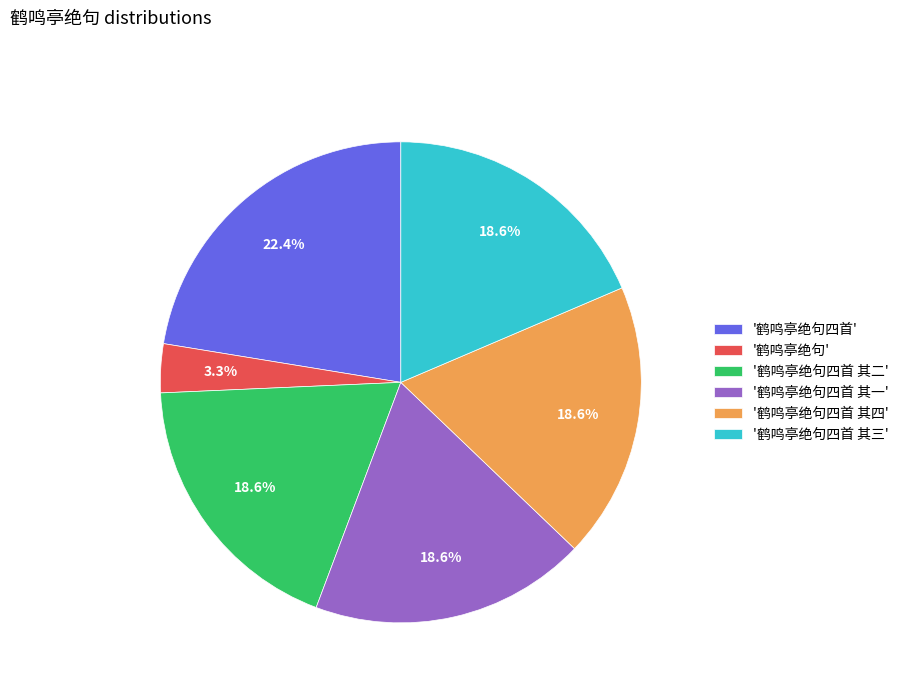

What is the smallest slice in the pie chart?

'鹤鸣亭绝句'